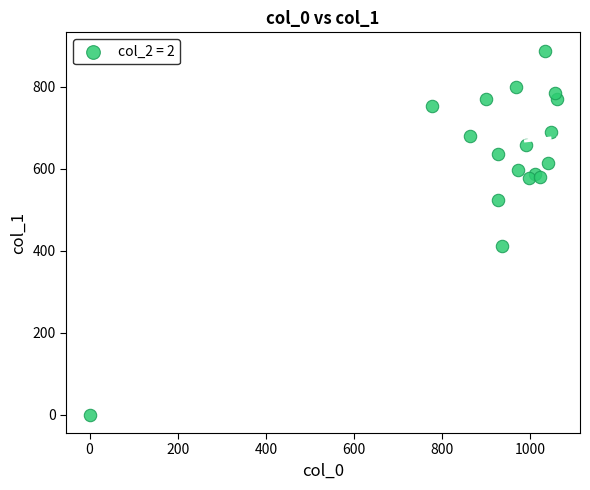

What Y value in the scatter plot is closest to 443?

411.8